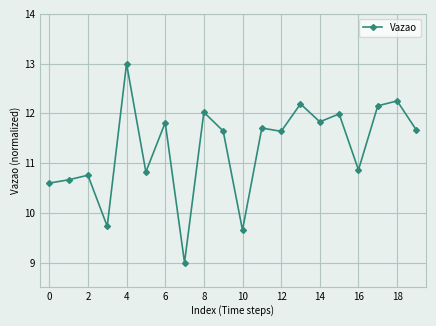

What is the value of the 18th point from the left?

12.2